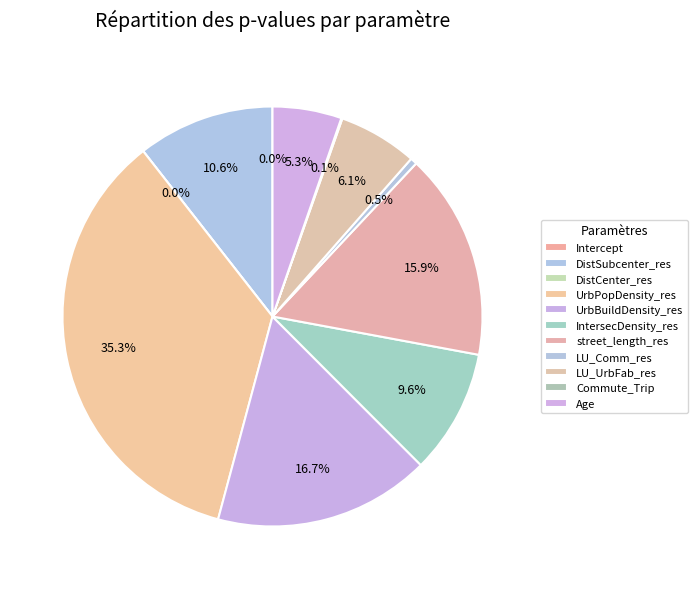

The LU_UrbFab_res slice represents 1% of the pie. True or false?

False